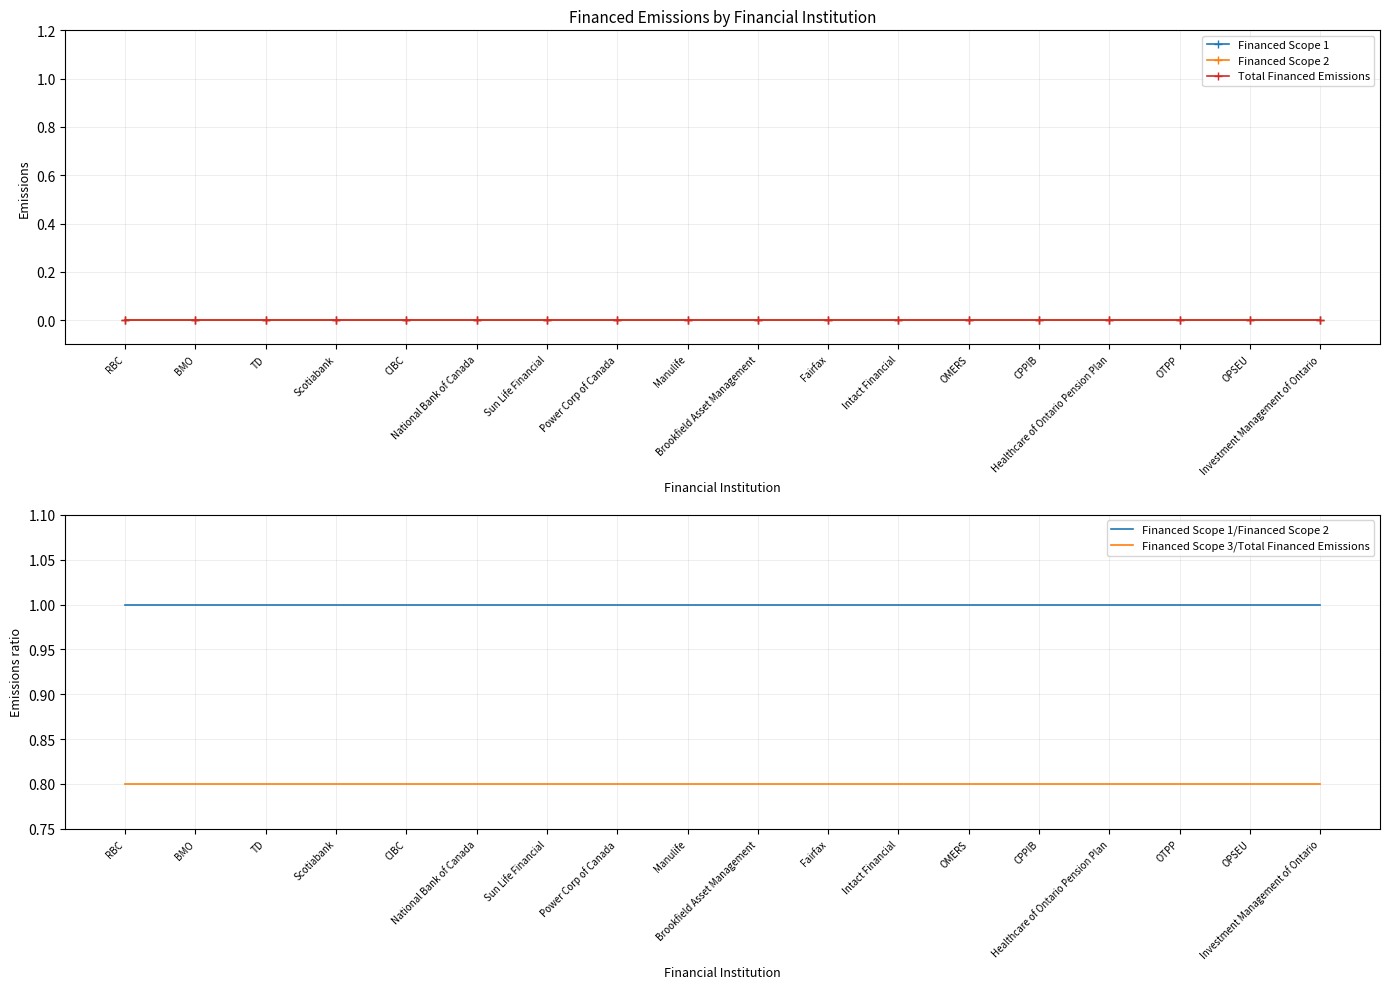

How many categories are shown in the chart?

18